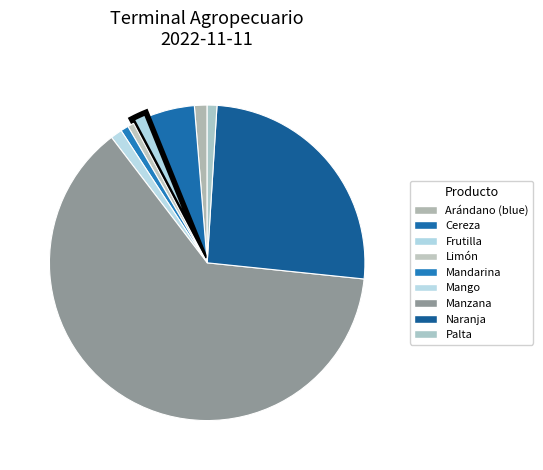

How many slices are in this pie chart?

9